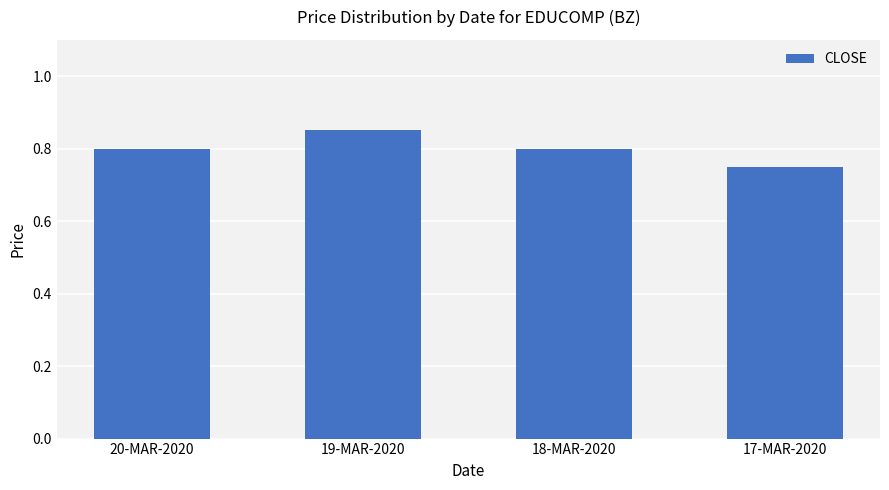

What is the label of the 2nd bar from the right?

18-MAR-2020